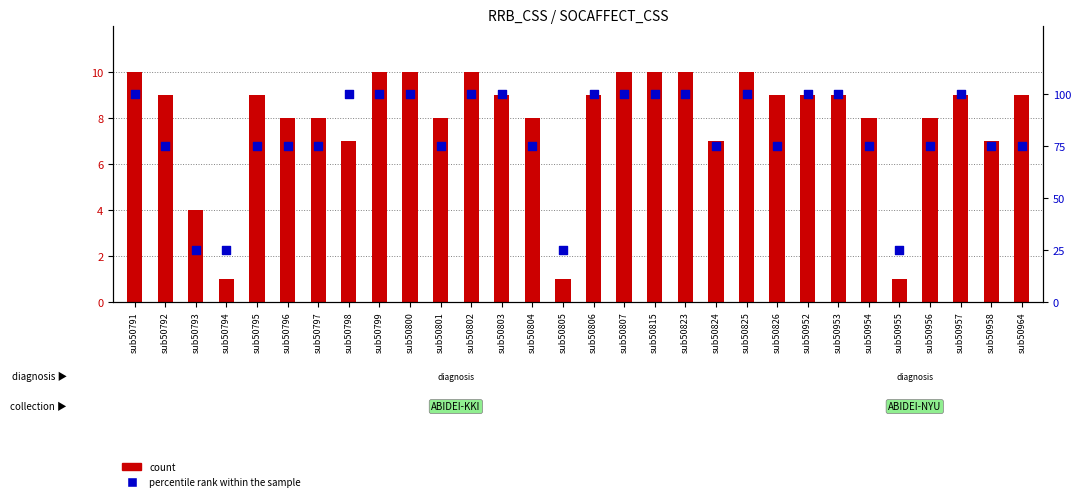

At which category is the sum across all series the highest?

sub50791